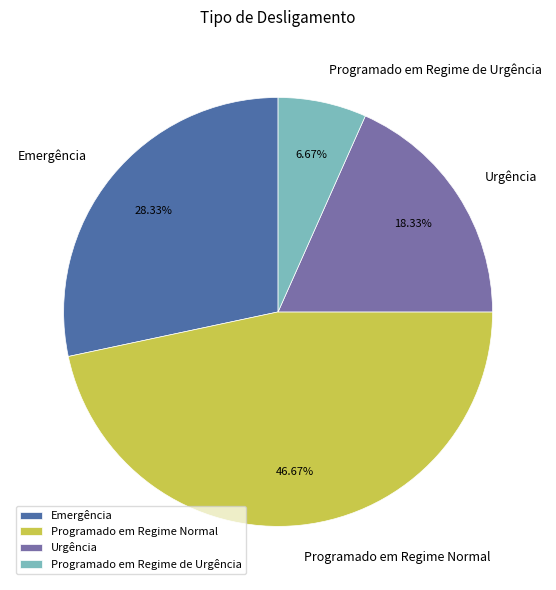

Approximately how many times larger is the value at Urgência compared to Emergência?

0.6